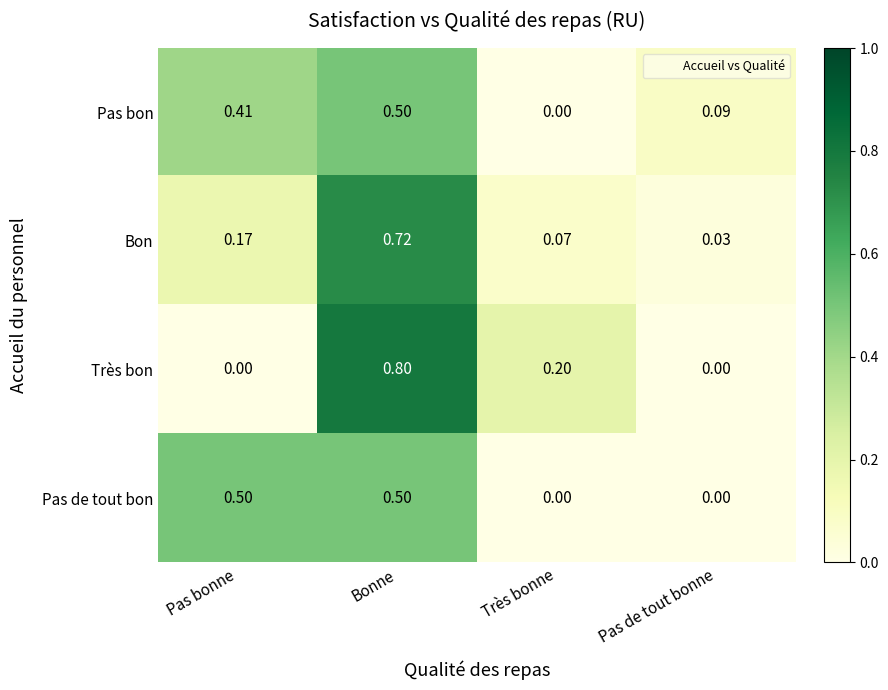

Which category has the highest value in the Très bon series?

Bonne